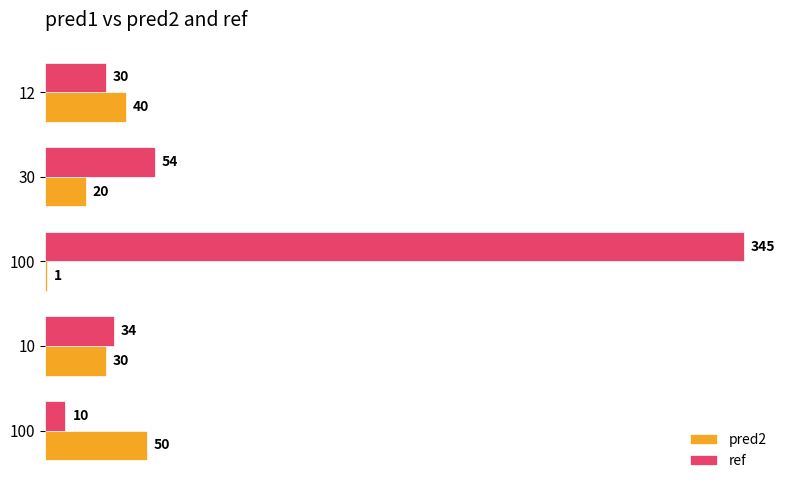

How many categories are shown in the chart?

5